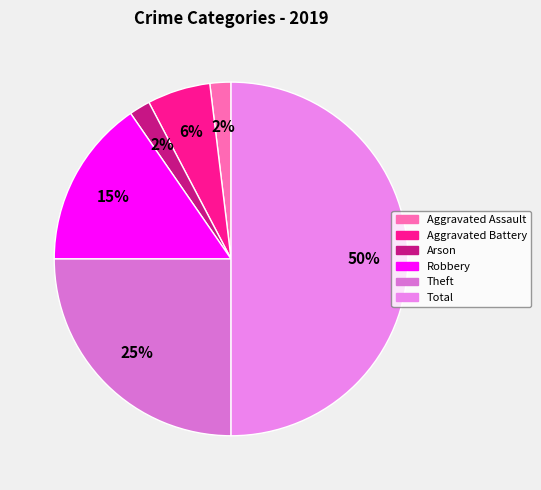

To the nearest percent, what is the average slice percentage?

17%